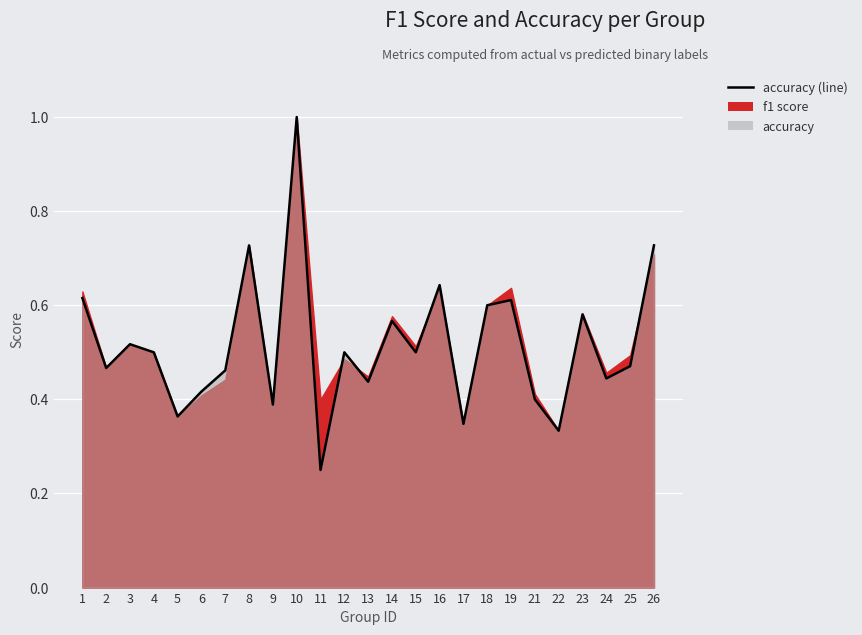

List the labels in order of value, smallest first.

11, 22, 17, 5, 9, 21, 6, 13, 24, 7, 2, 25, 4, 12, 15, 3, 14, 23, 18, 19, 1, 16, 8, 26, 10